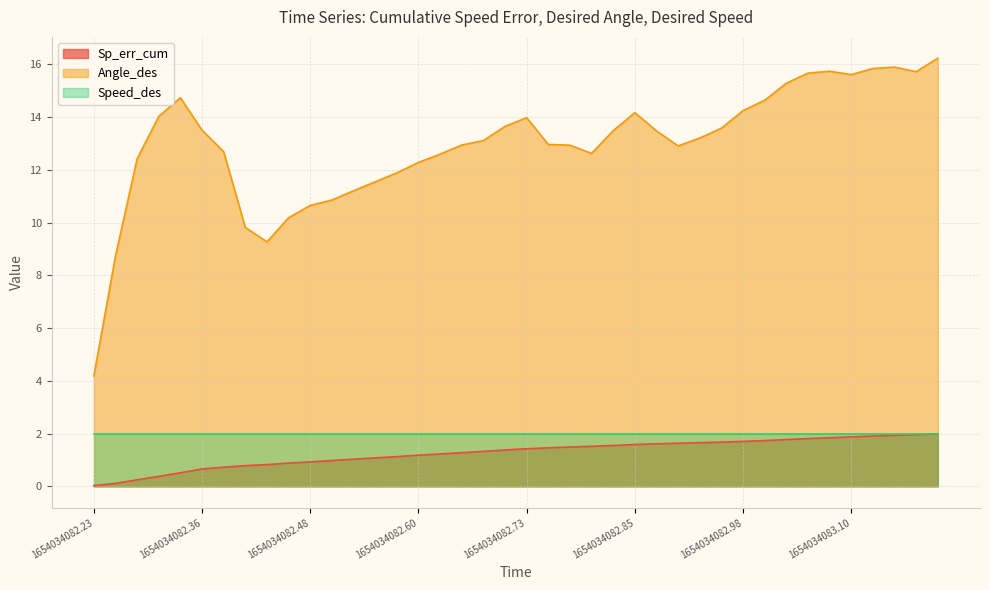

What are all the series names shown in the legend?

Sp_err_cum, Angle_des, Speed_des